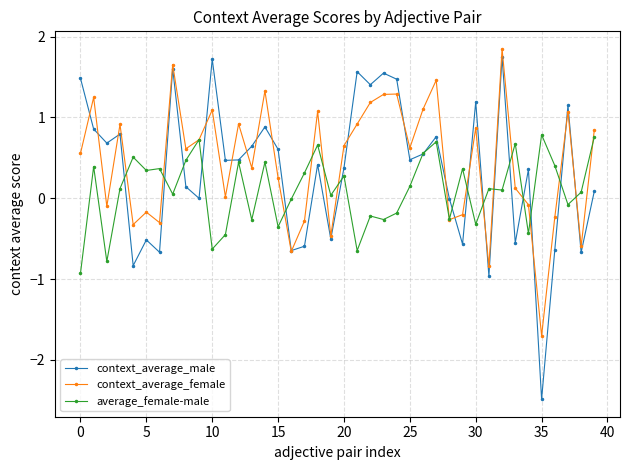

What is the minimum value for average_female-male?

-0.9